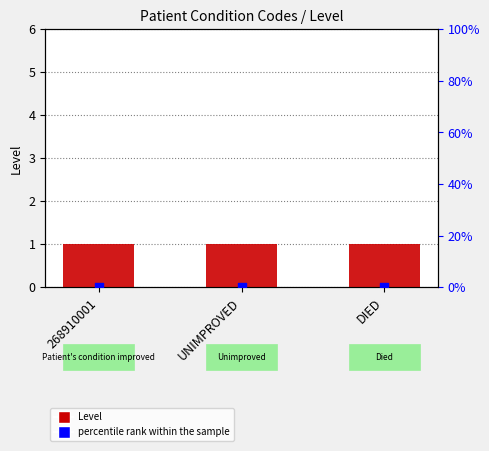

Which series has the widest spread of Y values?

Level